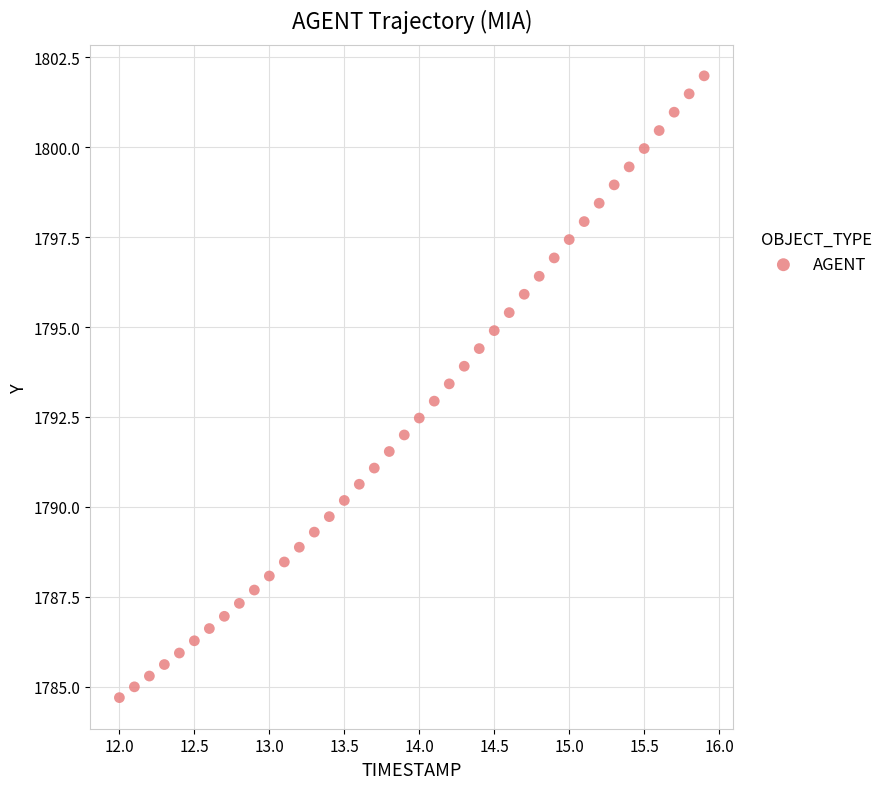

What is the range of X values (max minus min)?

3.9